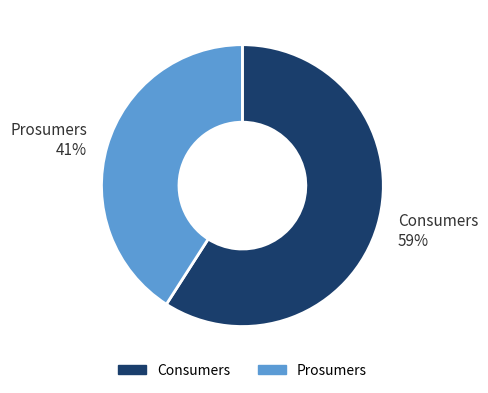

To the nearest percent, what is the combined percentage of Consumers and Prosumers?

100%